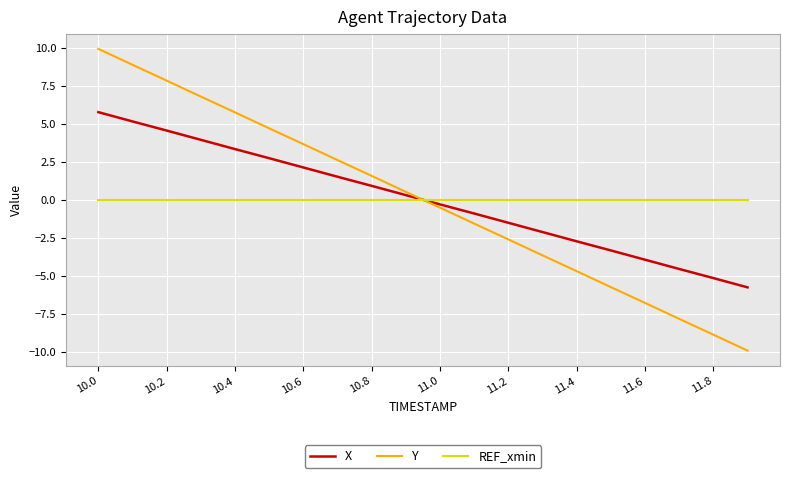

What is the maximum value shown in the chart?

9.9